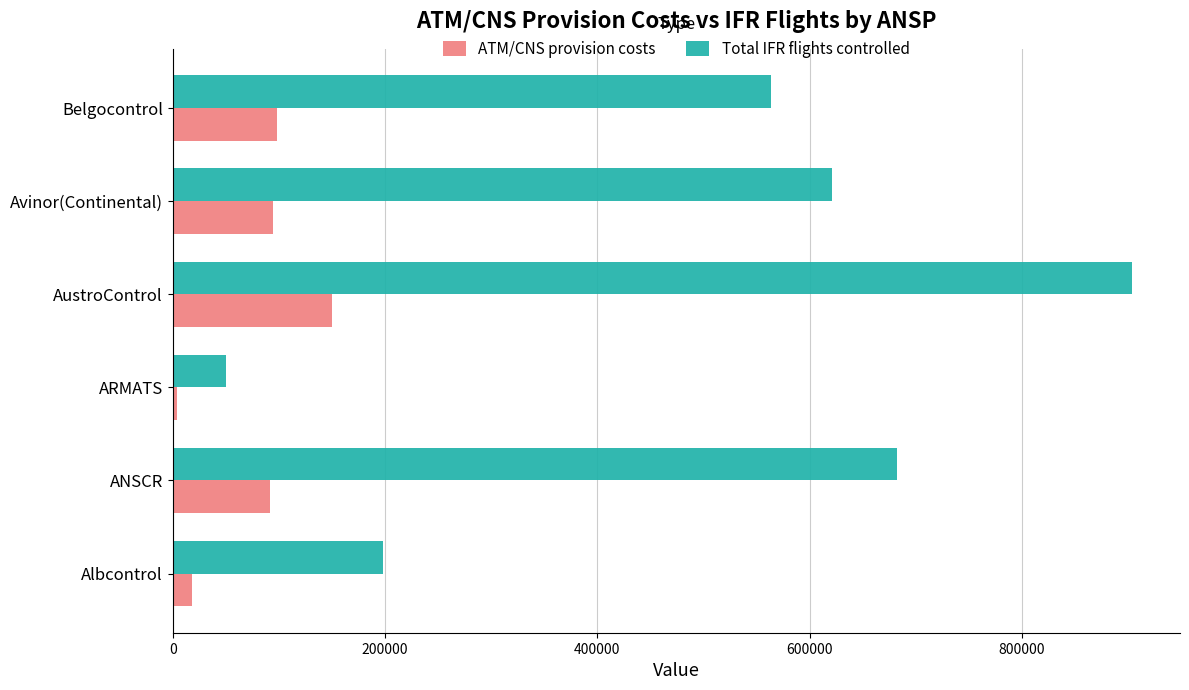

What is the approximate value of Total IFR flights controlled at AustroControl?

903549